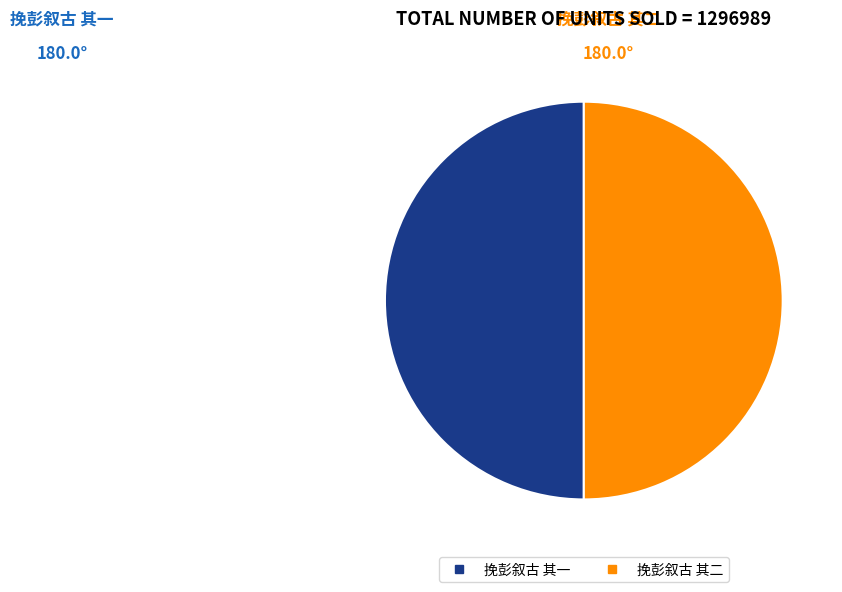

Is it true that 挽彭叙古 其二 is 44% of the pie?

False